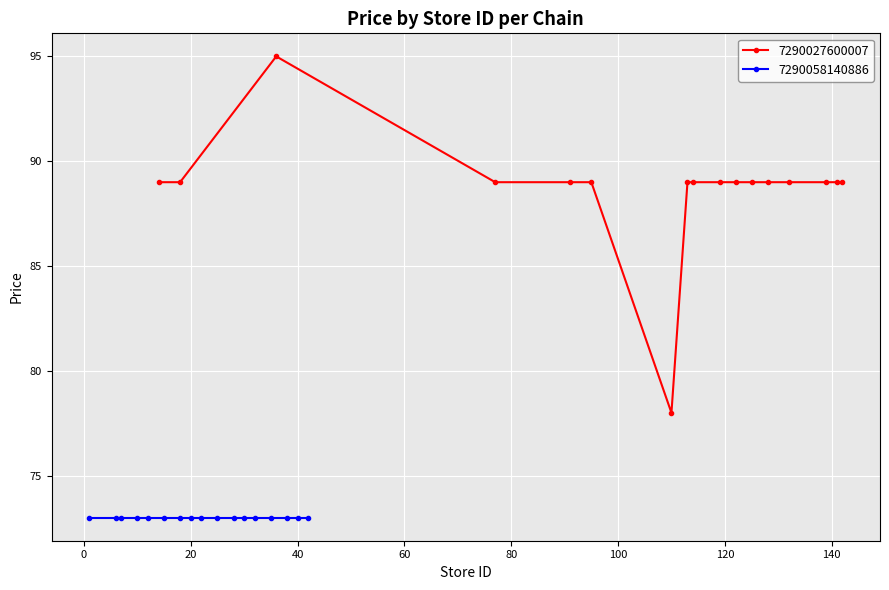

What is the highest value of the 7290027600007 series?

95